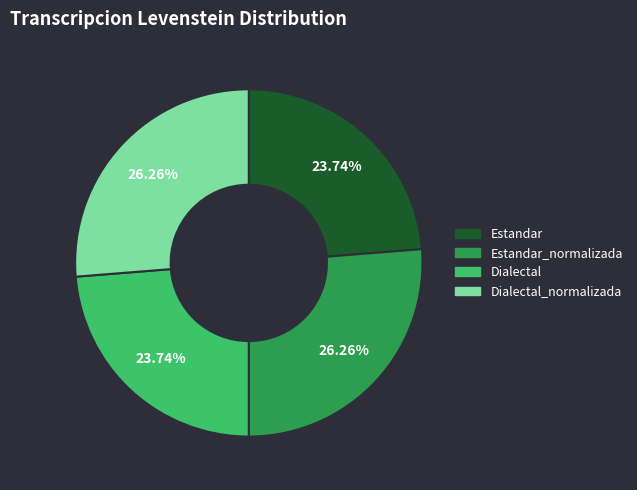

Does any single category account for the majority?

No